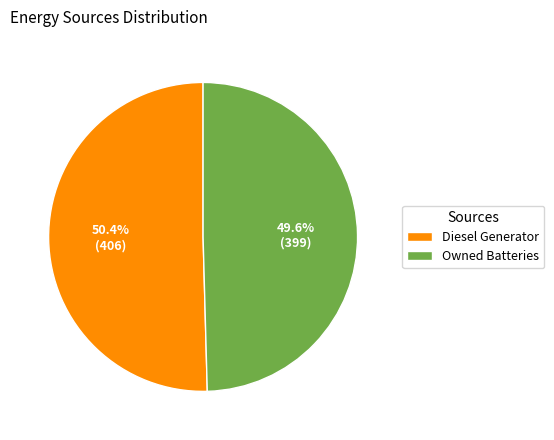

To the nearest percent, what is the average slice percentage?

50%